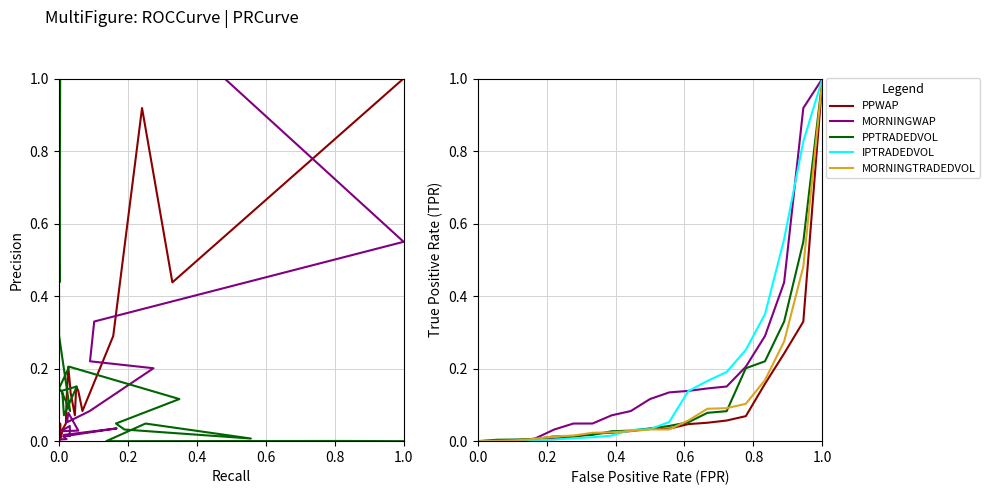

What are all the series names shown in the legend?

PPWAP, MORNINGTRADEDVOL, IPTRADEDVOL, MORNINGWAP, PPTRADEDVOL